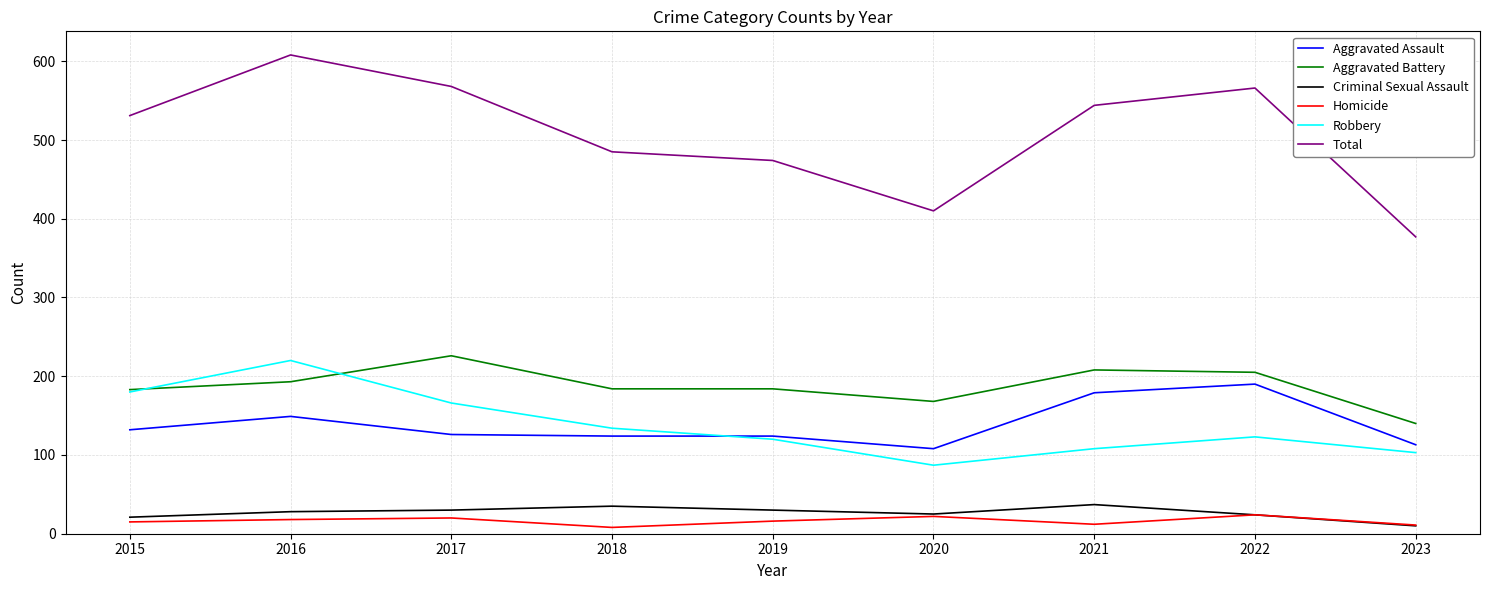

Which series has the largest range (max minus min)?

Total